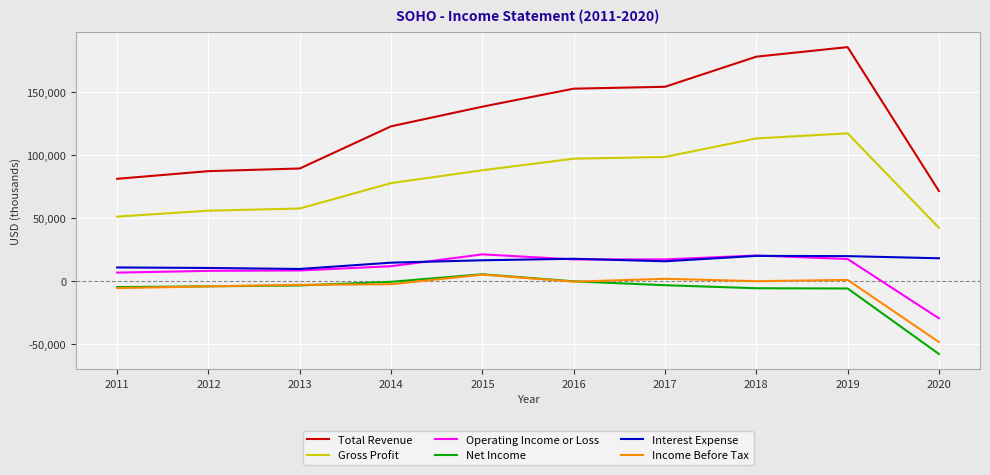

What is the total value across all series at 2019?

335400